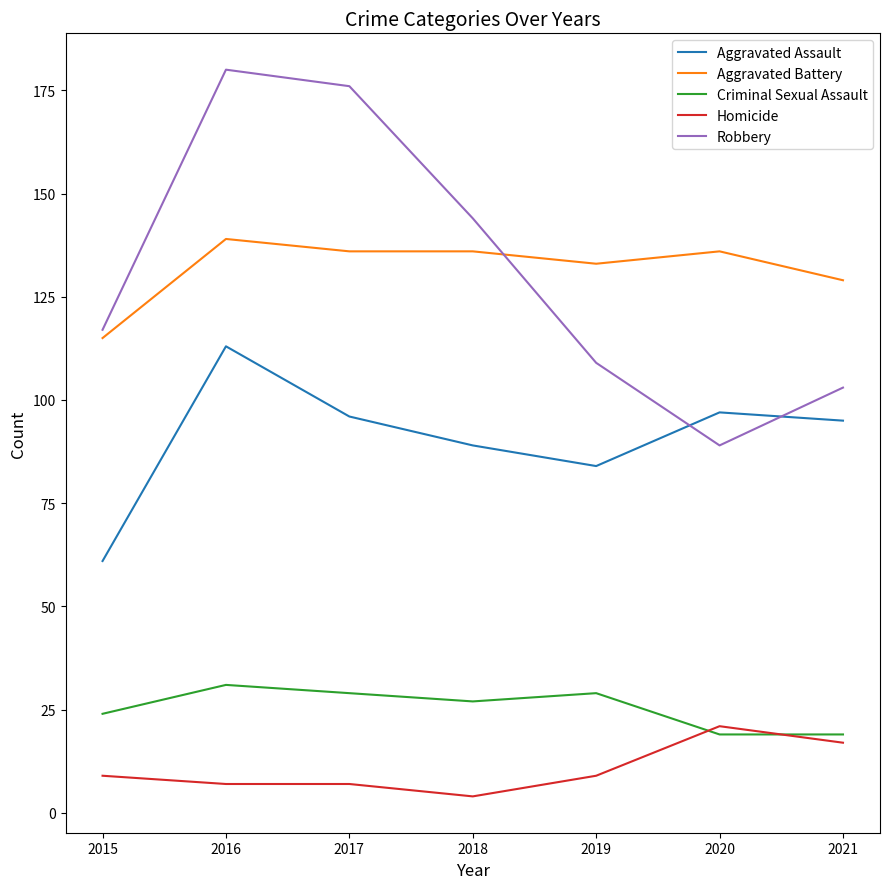

Rank the categories by Robbery value from lowest to highest.

2020, 2021, 2019, 2015, 2018, 2017, 2016